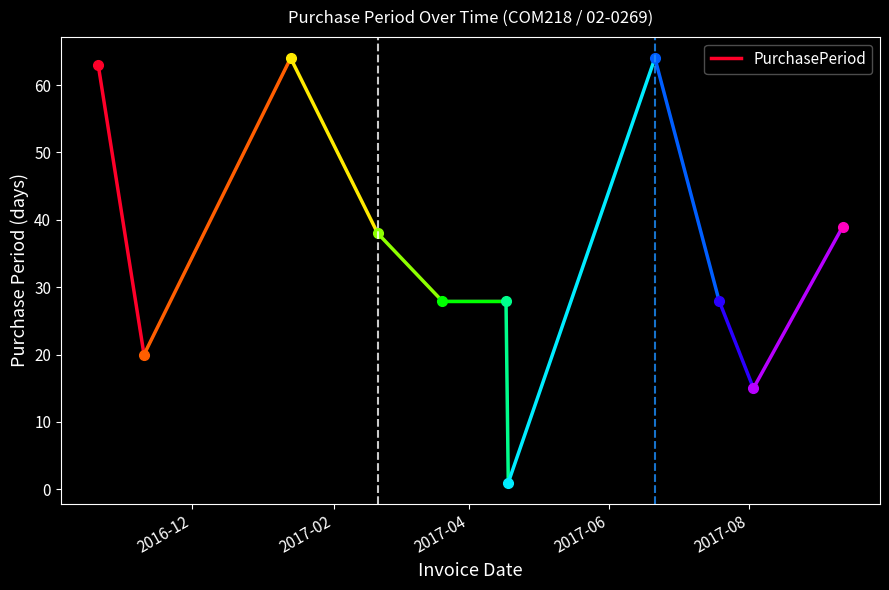

True or false: the data shows 30 at 2016-12.

False